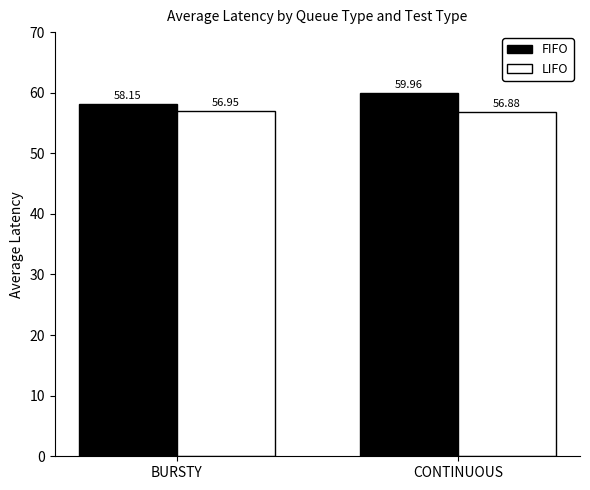

What are all the series names shown in the legend?

FIFO, LIFO